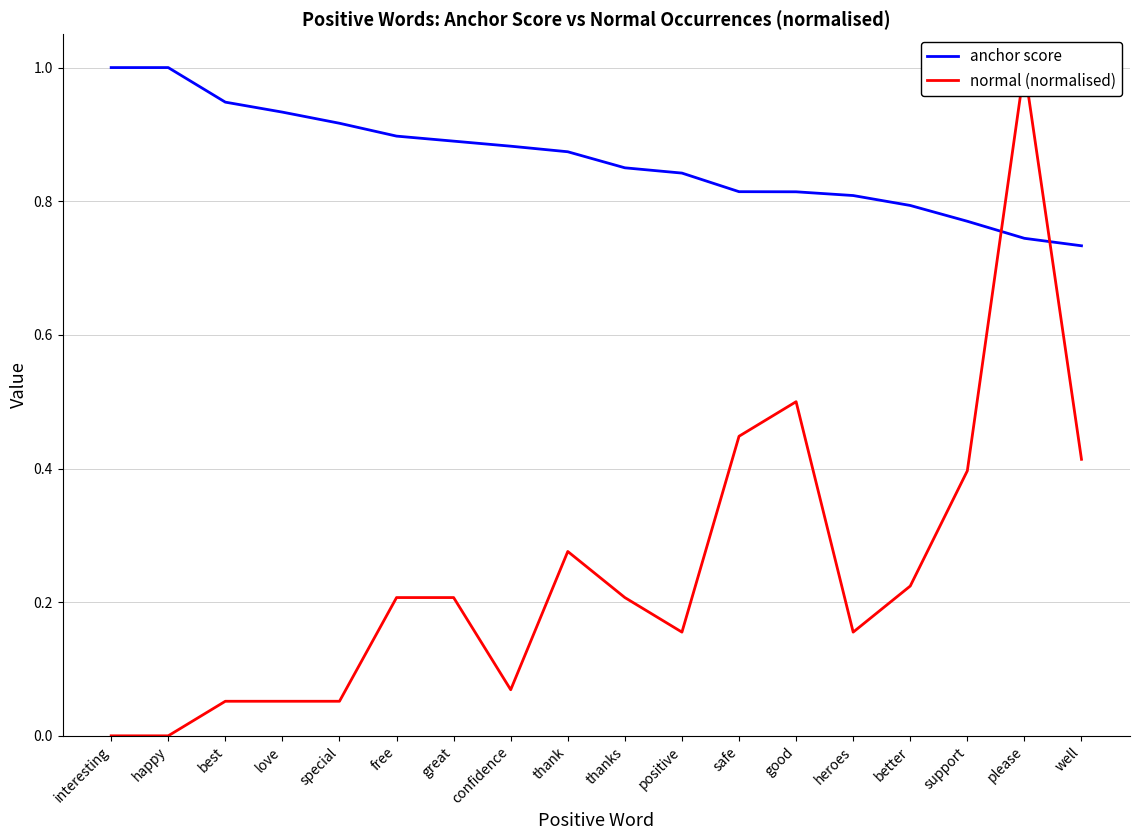

What is the label of the 8th point from the left?

confidence